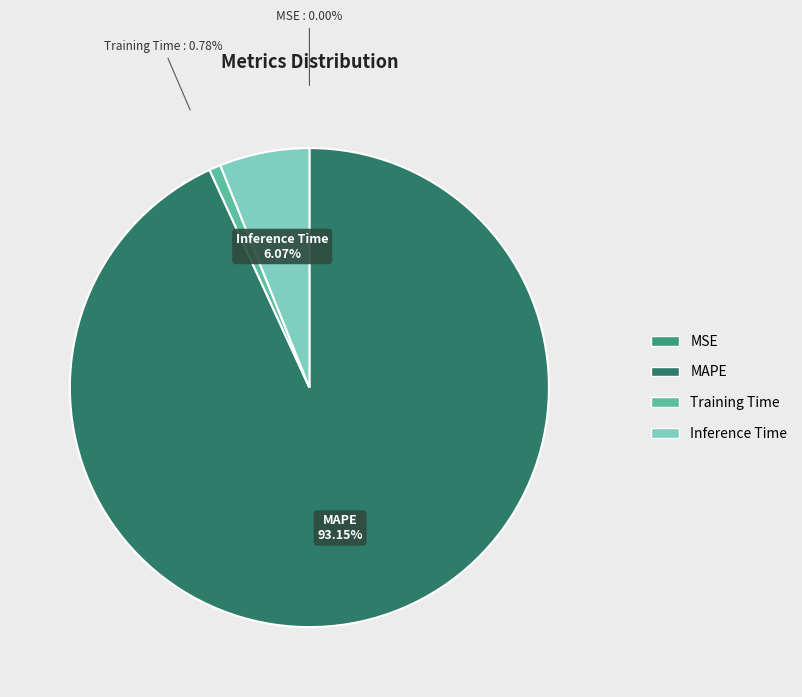

True or false: Training Time accounts for 11% of the total.

False